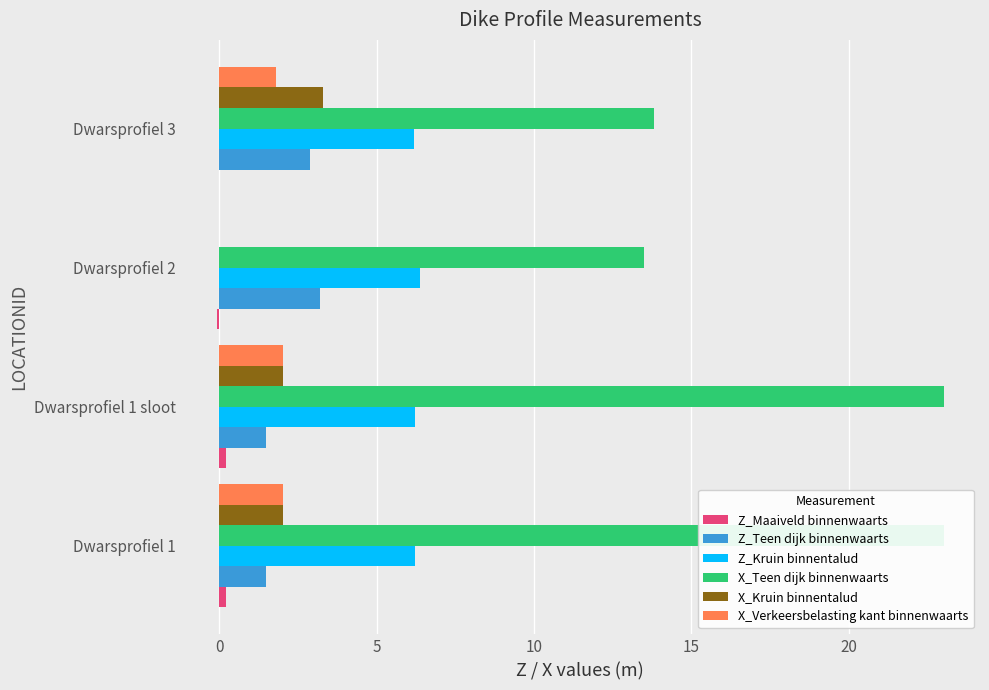

Is the value of X_Teen dijk binnenwaarts at Dwarsprofiel 3 greater than the value of Z_Teen dijk binnenwaarts at Dwarsprofiel 2?

Yes